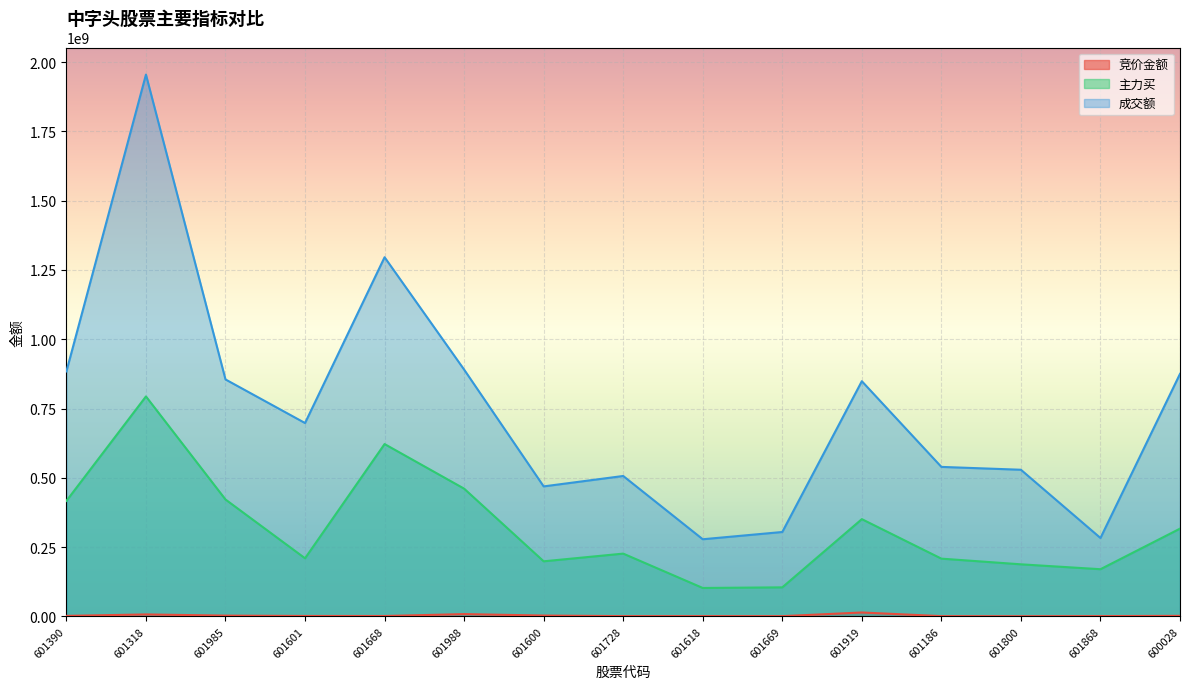

What is the total value across all series at 601668?

1918704421